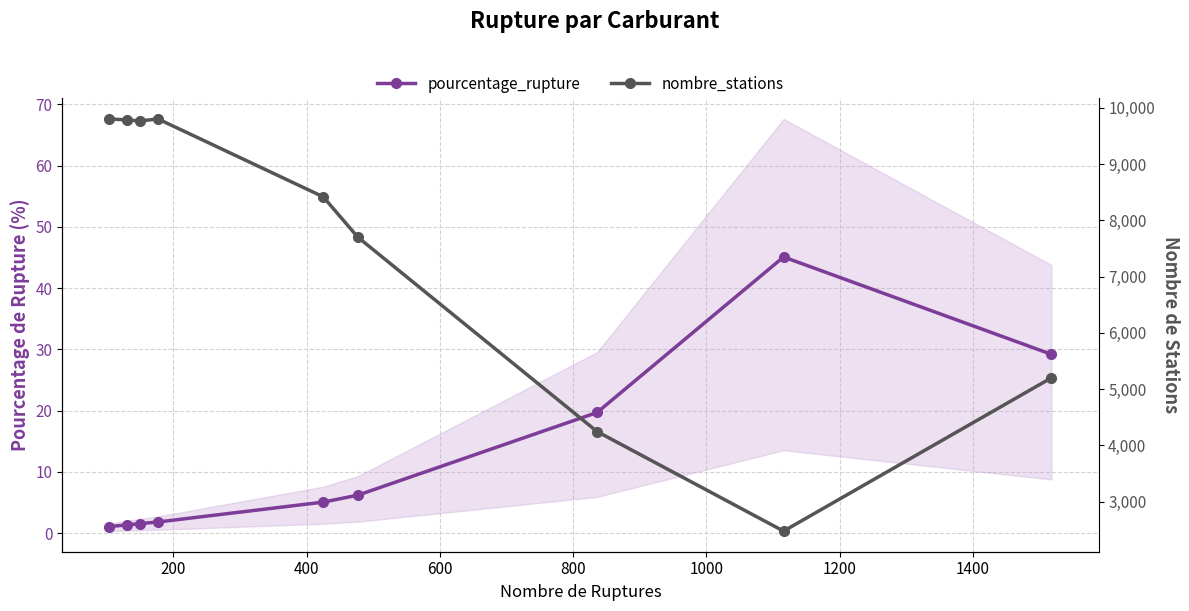

True or false: pourcentage_rupture and nombre_stations cross at least once.

False